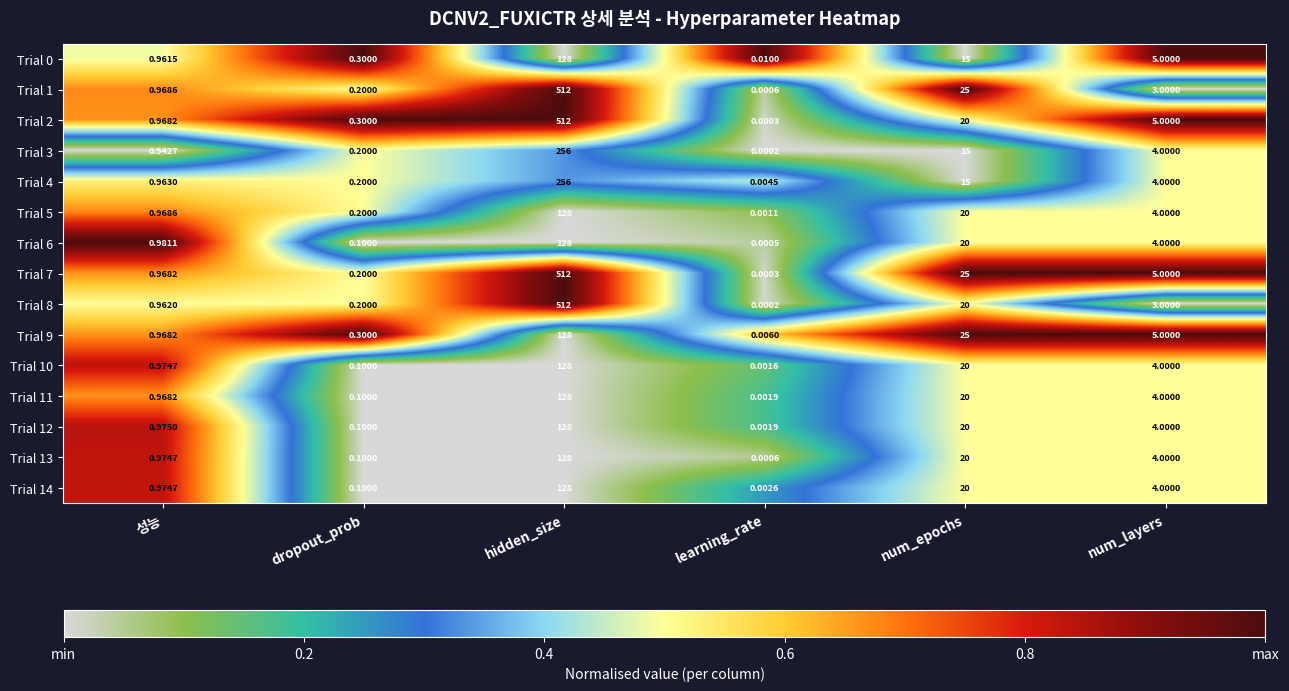

How many series are shown in this chart?

15